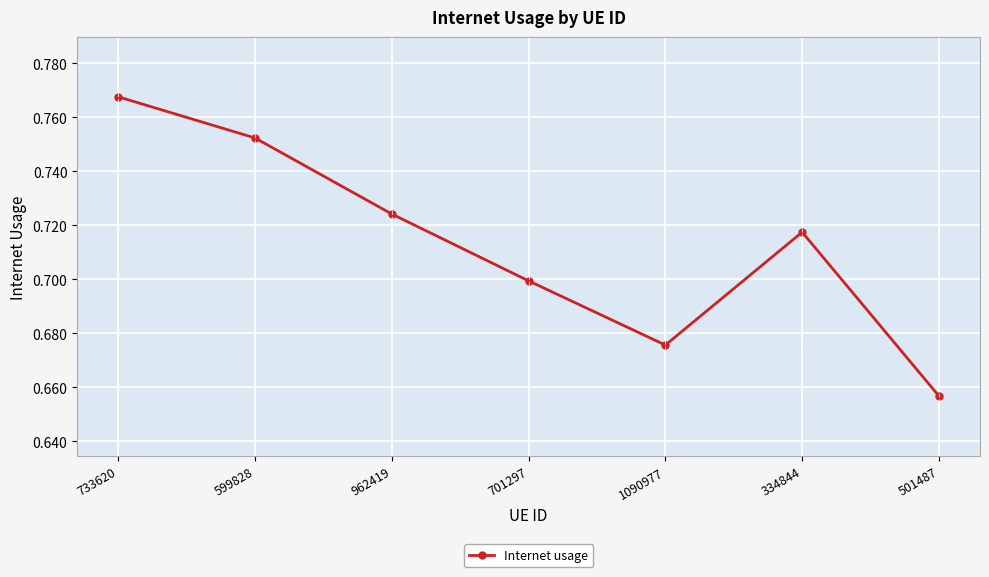

Which label corresponds to the smallest value in the chart?

501487